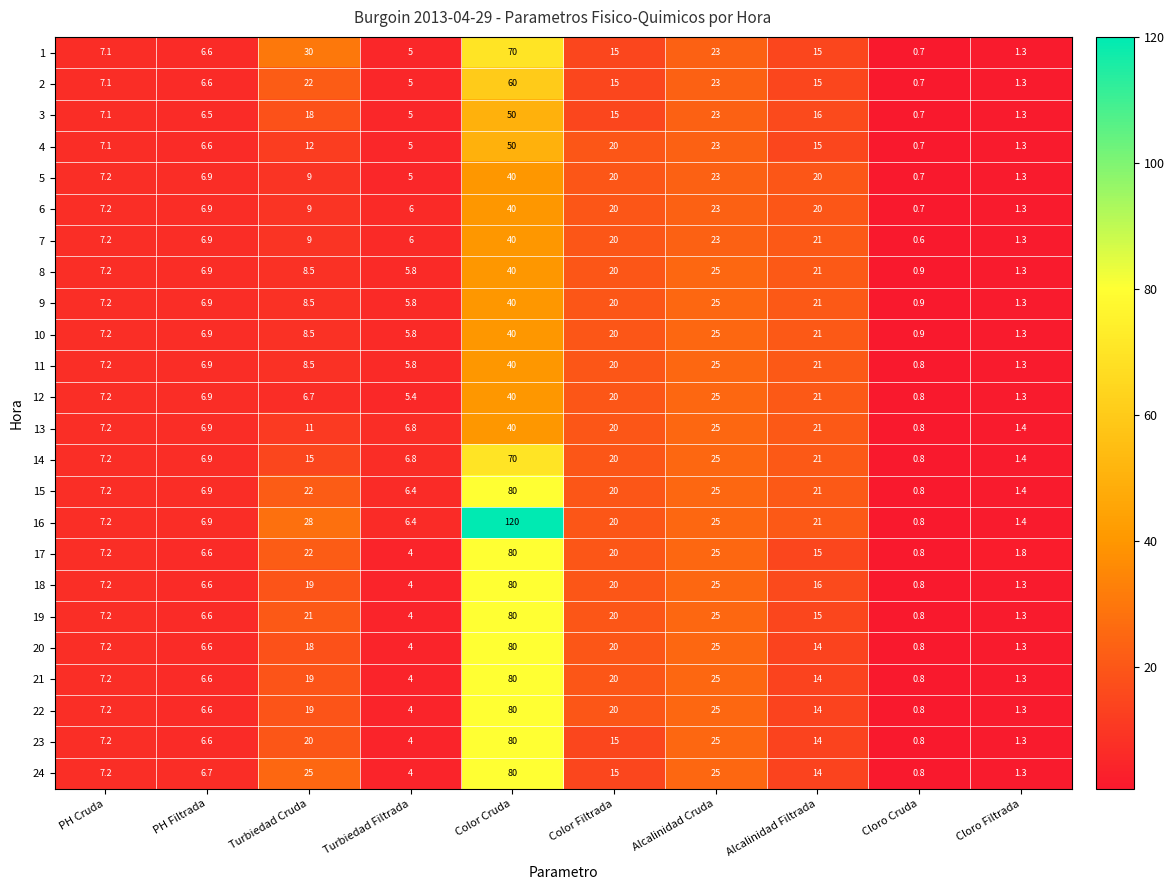

At which category is the sum across all series the highest?

Color Cruda